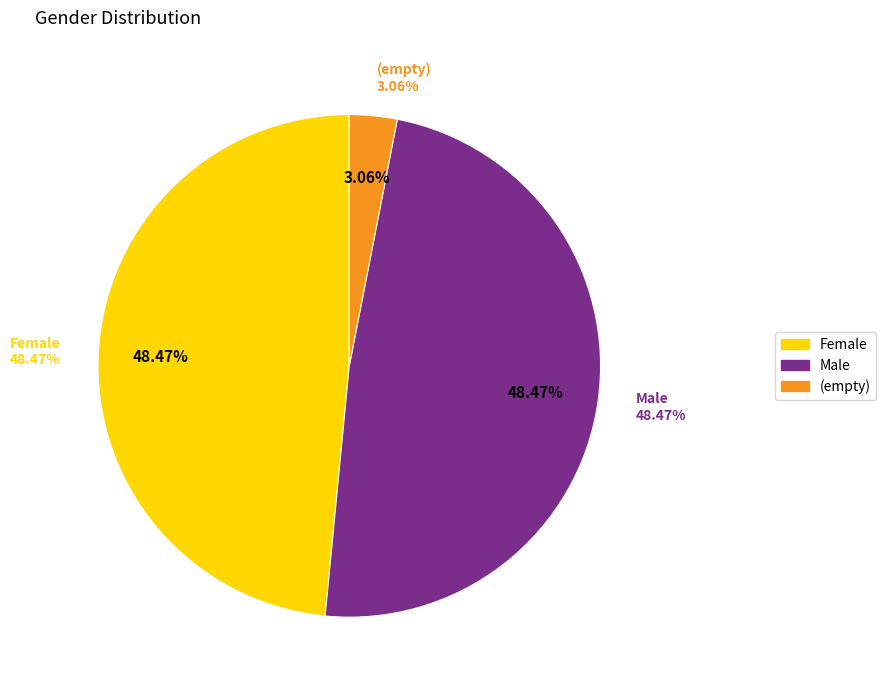

Which has a higher value, (empty) or Female?

Female